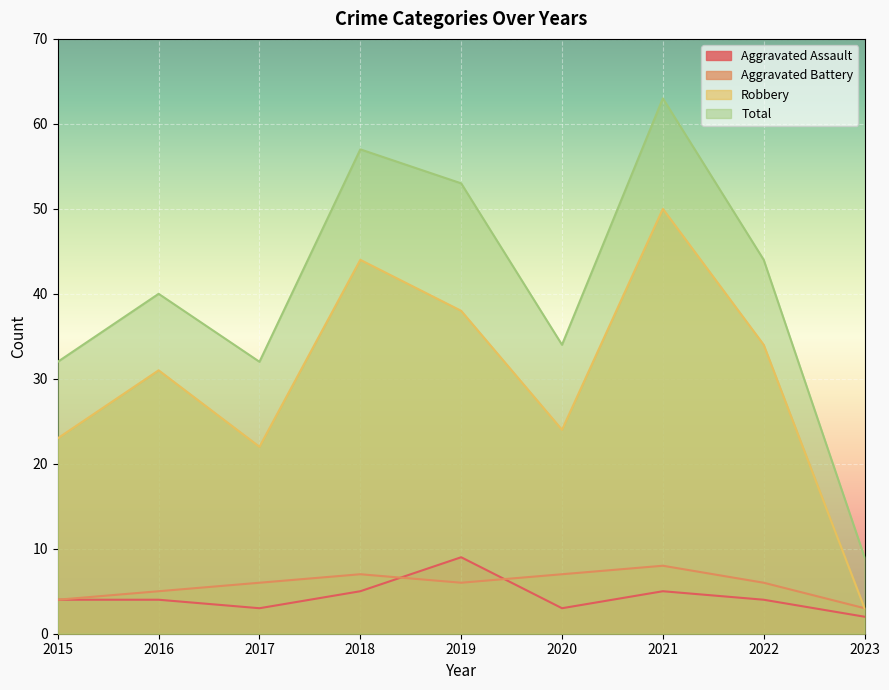

What is the difference between the highest and lowest values at 2019?

47